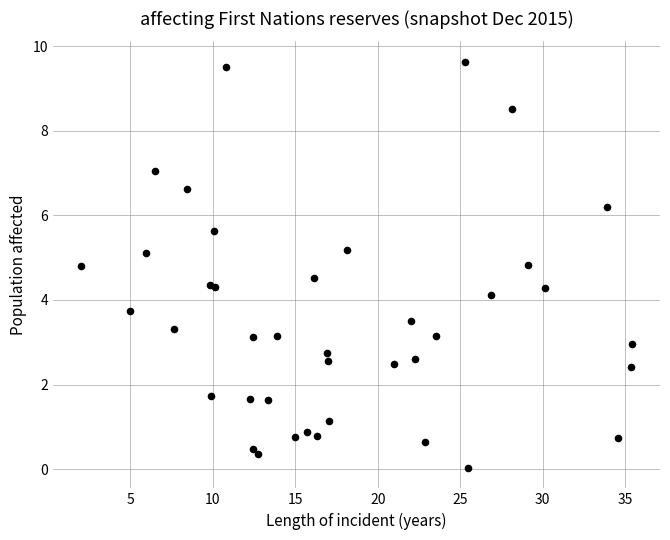

What Y value in the scatter plot is closest to 4?

4.1